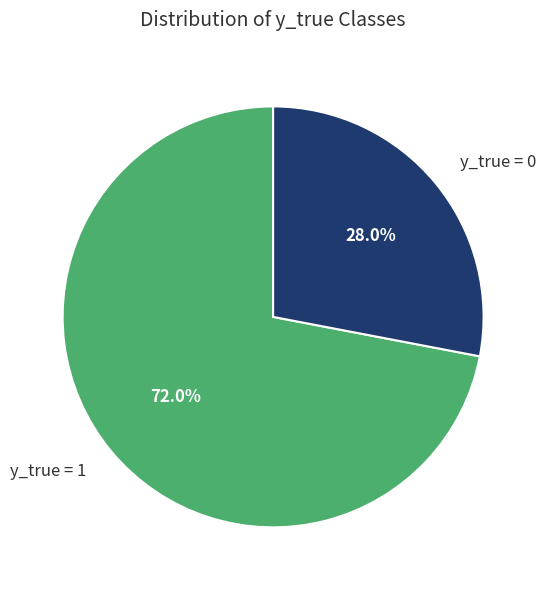

Combined, what portion of the pie is y_true = 1 and y_true = 0?

100.0%